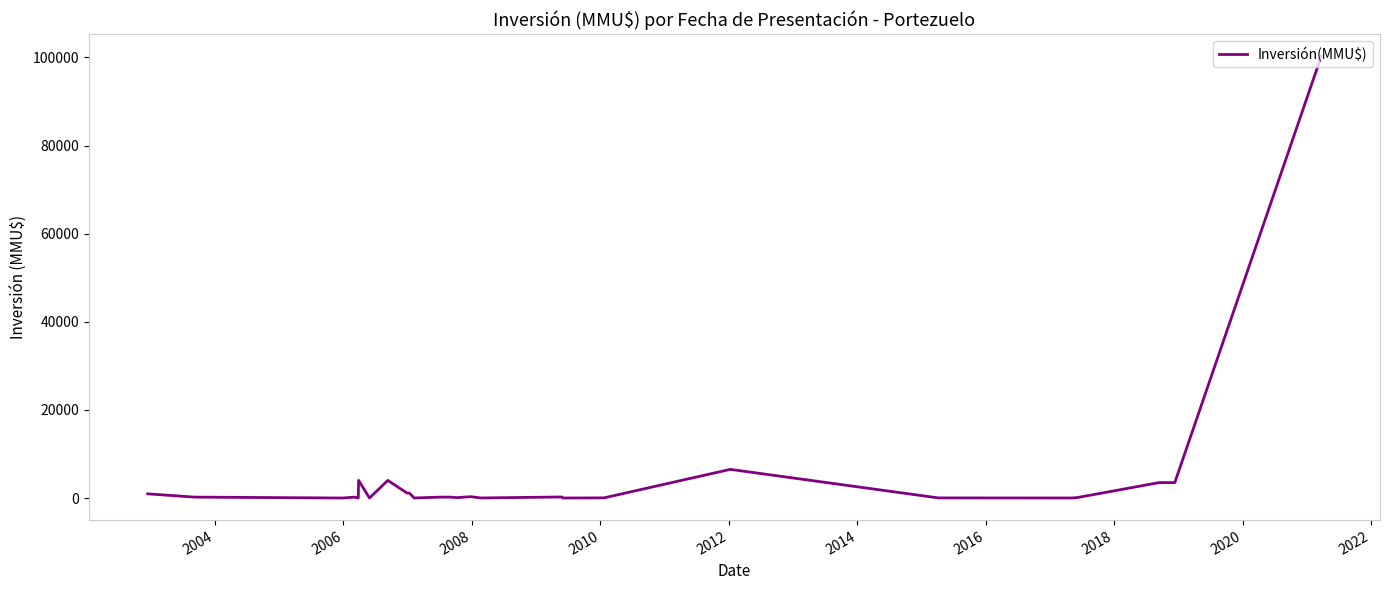

How many values are below 200?

11